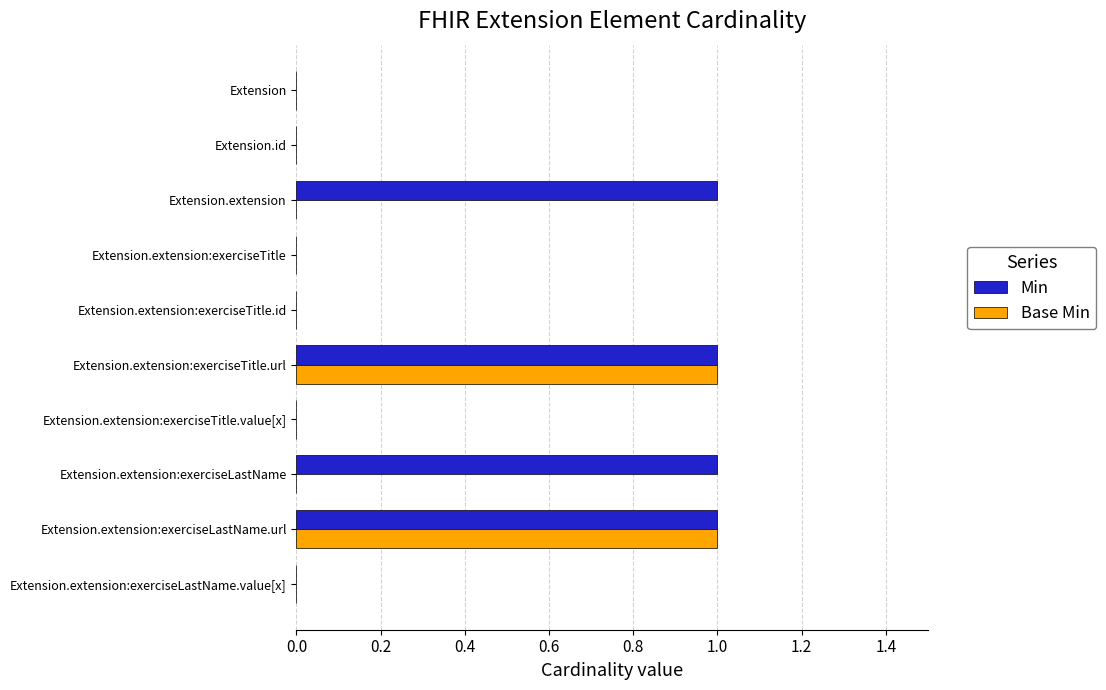

The value of Min at Extension.extension:exerciseTitle.id is 0. True or false?

True